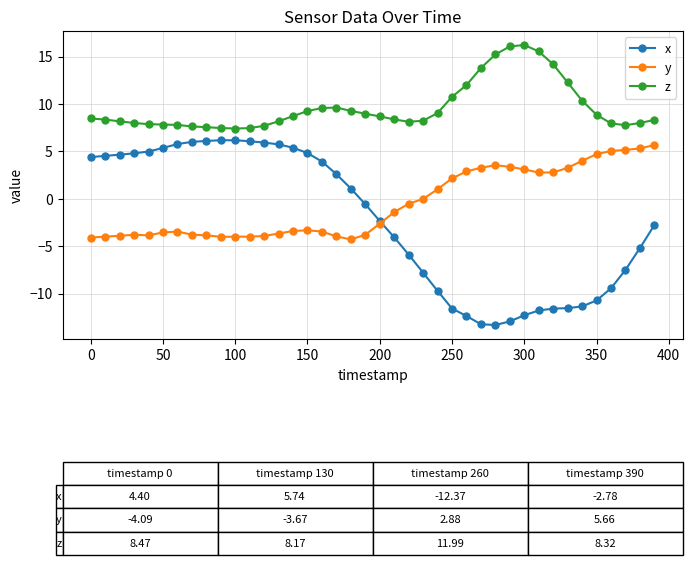

Is this an area chart (filled region under the line)?

No